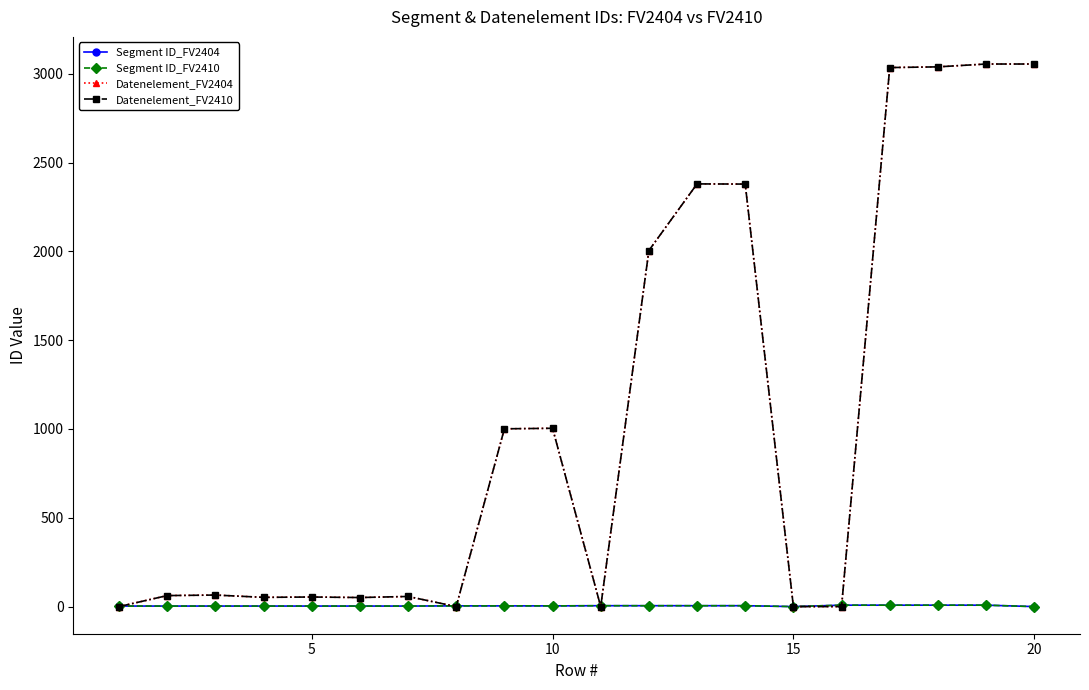

Is this an area chart (filled region under the line)?

No